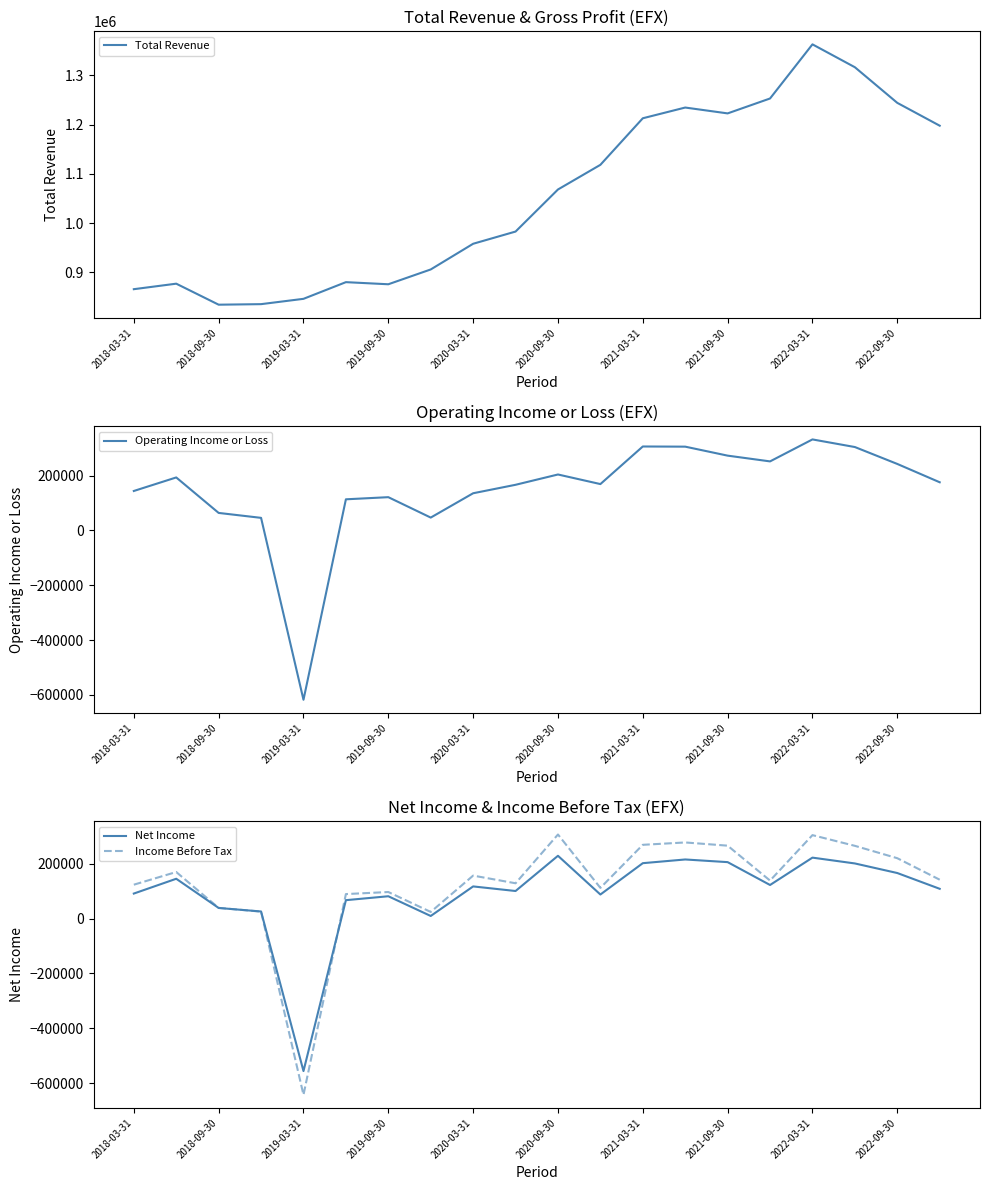

Which category has the highest value in the Total Revenue series?

2022-03-31